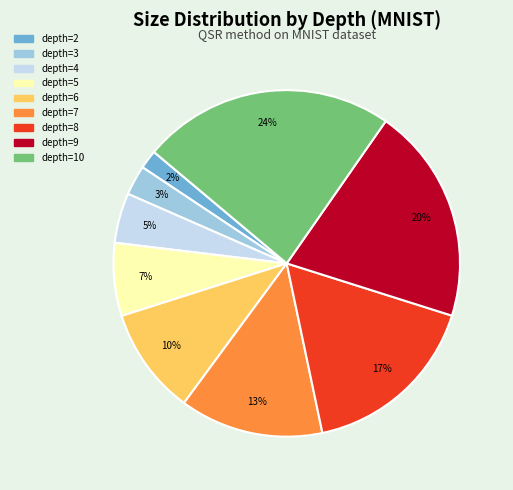

Which category has the smallest portion of the pie?

depth=2